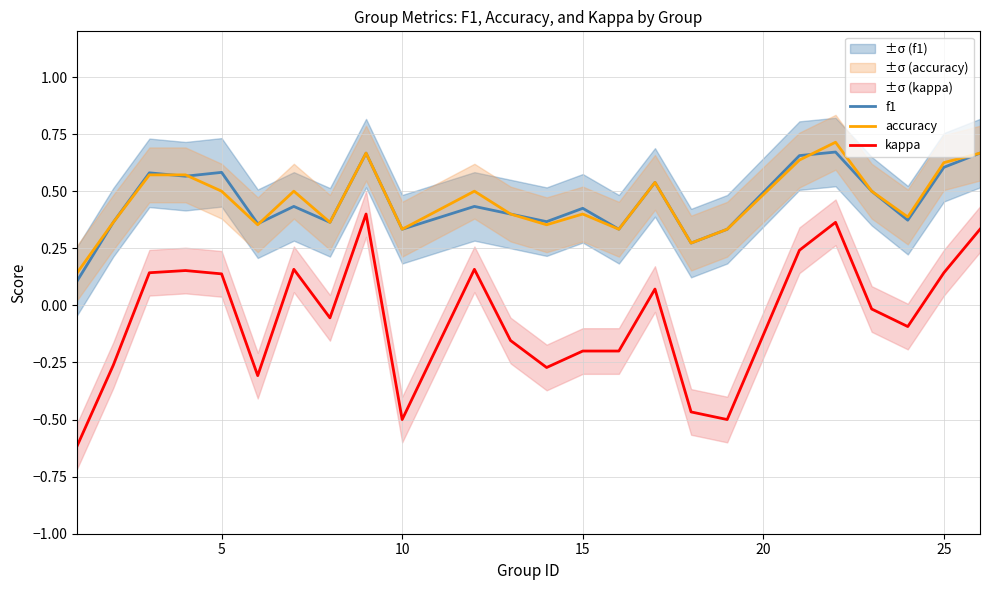

What is the lowest value of the kappa series?

-0.6